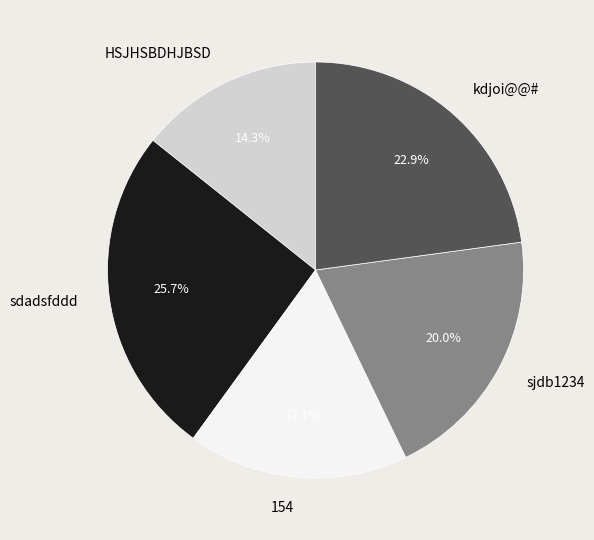

What portion of the pie excludes sjdb1234?

80.0%